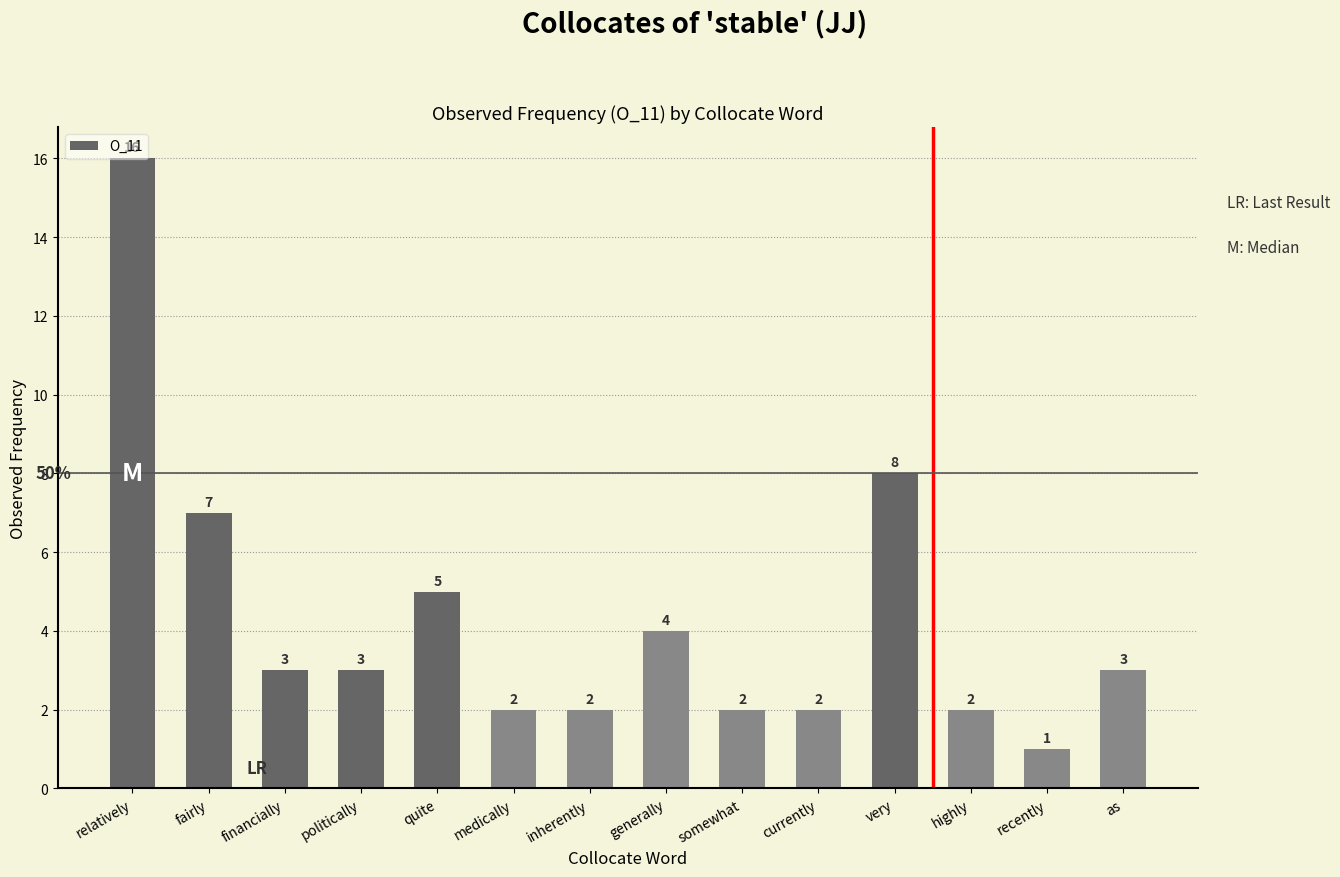

What is the average value?

4